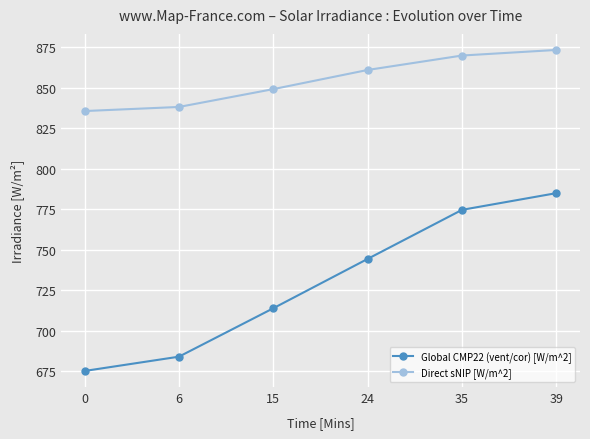

True or false: Global CMP22 (vent/cor) [W/m^2] and Direct sNIP [W/m^2] cross at least once.

False